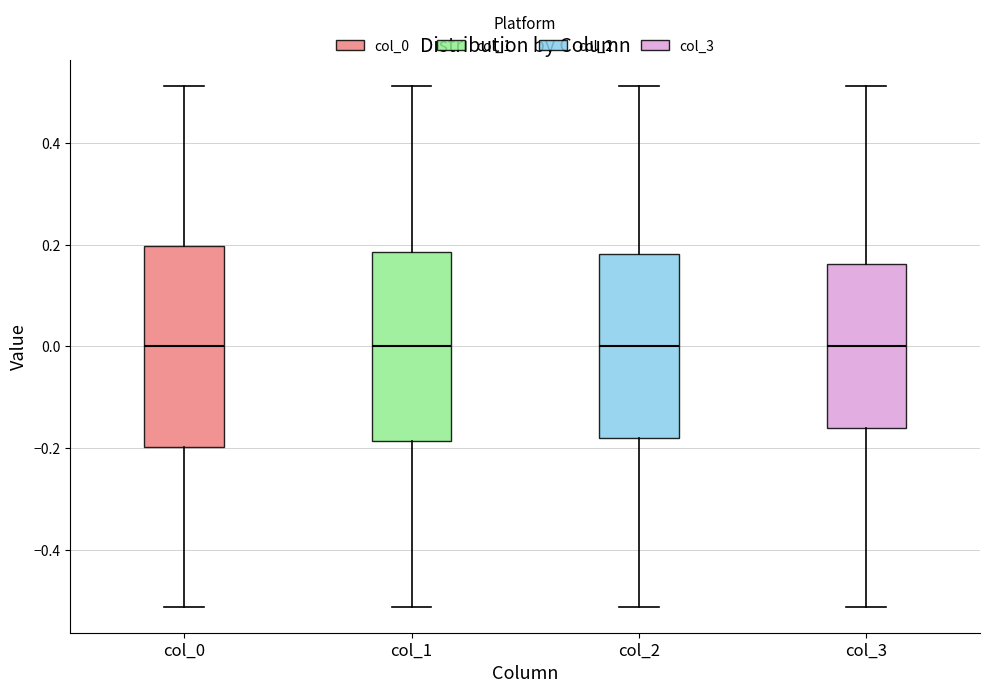

Reading left to right, transcribe this box plot: for each box, give where its median line is, the range the box spans, and where its two whiskers end, as read against the y-axis. The values are not printed on the chart, so give them approximately, as read against the axis.

col_0: median 0.00, box -0.20 to 0.20, whiskers -0.52 to 0.52
col_1: median 0.00, box -0.18 to 0.18, whiskers -0.52 to 0.52
col_2: median 0.00, box -0.18 to 0.18, whiskers -0.52 to 0.52
col_3: median 0.00, box -0.16 to 0.16, whiskers -0.52 to 0.52